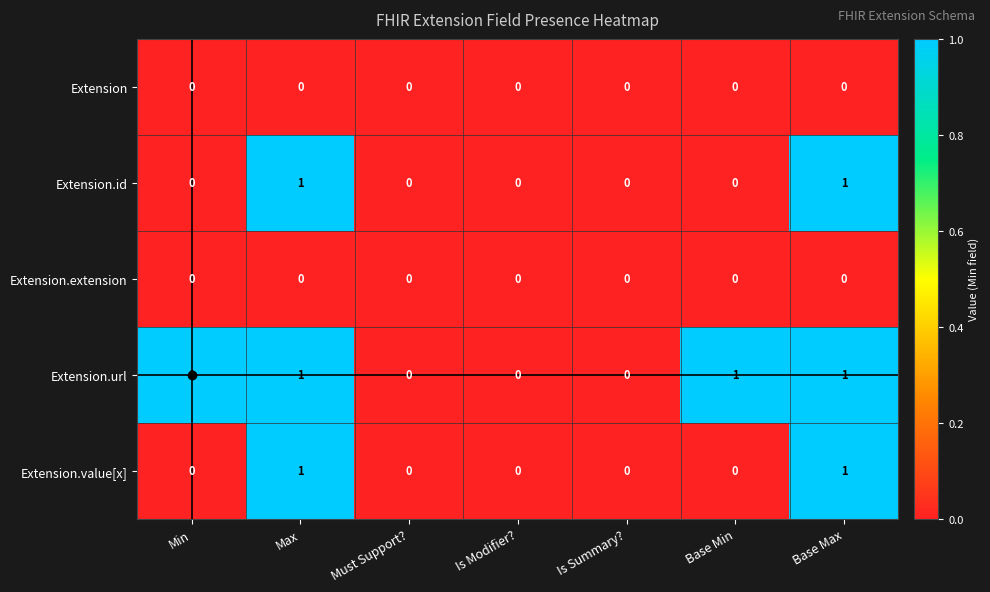

The value of Extension.id at Base Min is 1. True or false?

False